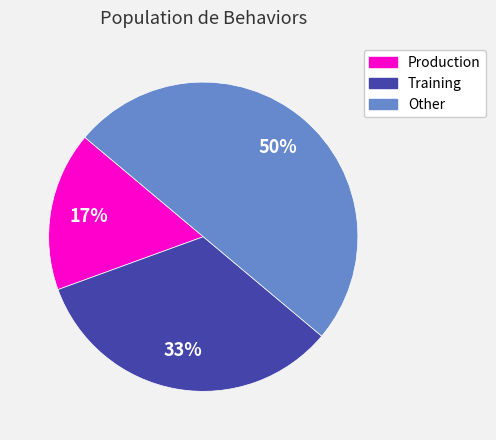

True or false: Training accounts for 25% of the total.

False